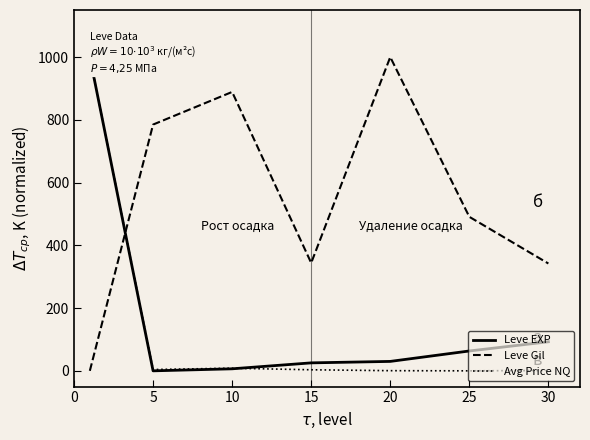

What is the sum of all Leve EXP values?

1217.7